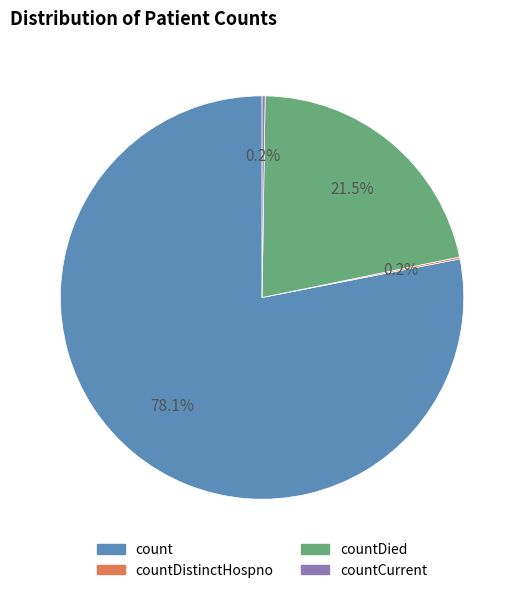

To the nearest percent, what is the average slice percentage?

25%